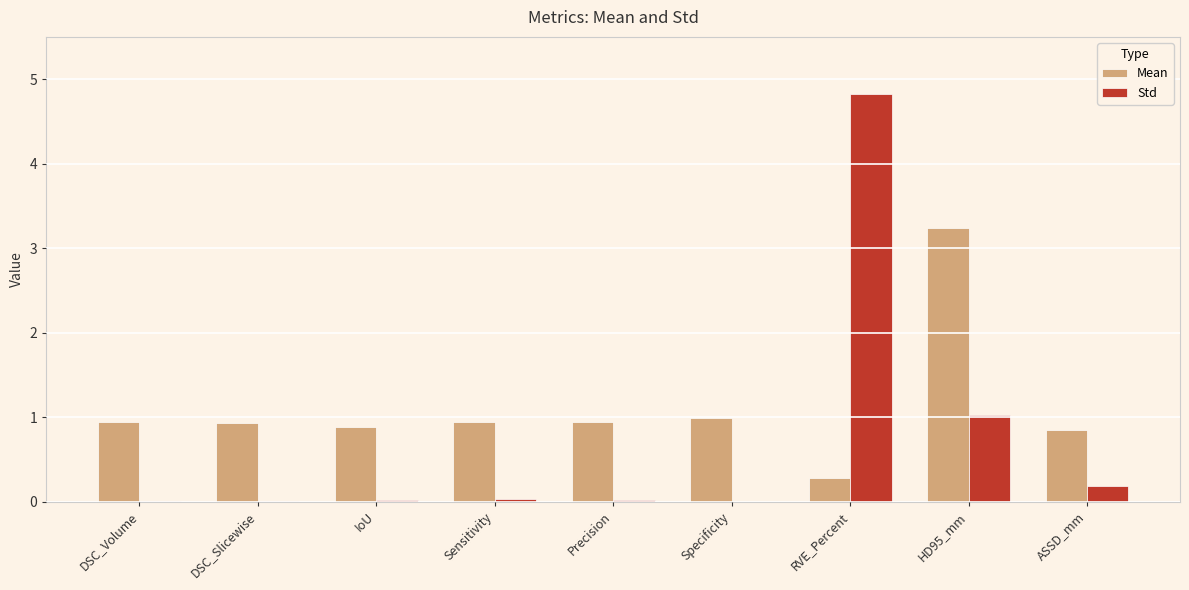

At which label is Std closest to 2?

HD95_mm